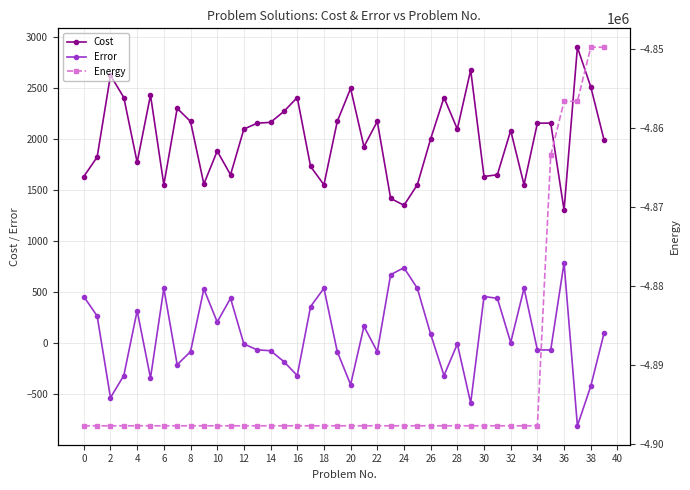

What is the minimum value for Energy?

-4897750